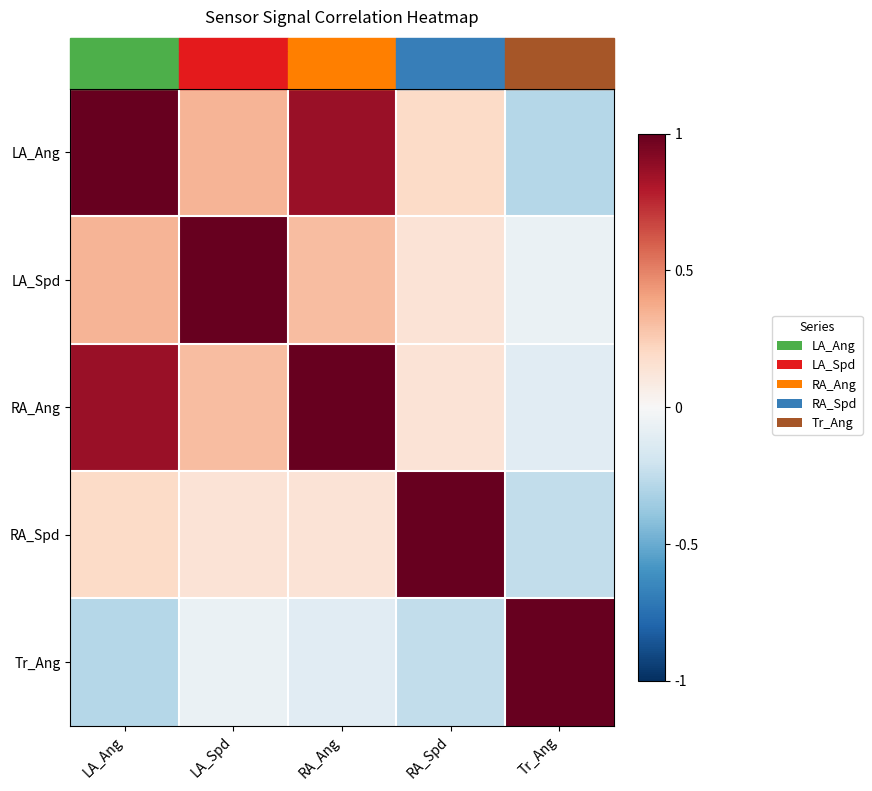

Reading right to left, transcribe all the data shown in this chart.

row_0: -0.3	0.2	0.9	0.3	1.0
row_1: -0.1	0.1	0.3	1.0	0.3
row_2: -0.1	0.1	1.0	0.3	0.9
row_3: -0.2	1.0	0.1	0.1	0.2
row_4: 1.0	-0.2	-0.1	-0.1	-0.3